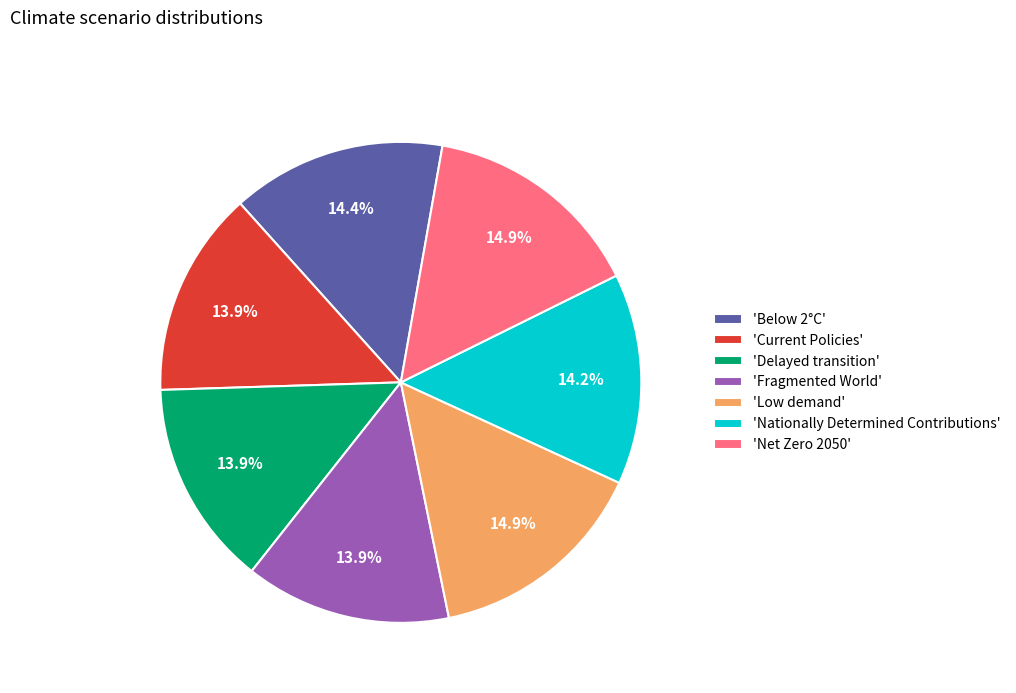

Is the sum of 'Below 2°C' and 'Low demand' greater than half?

No